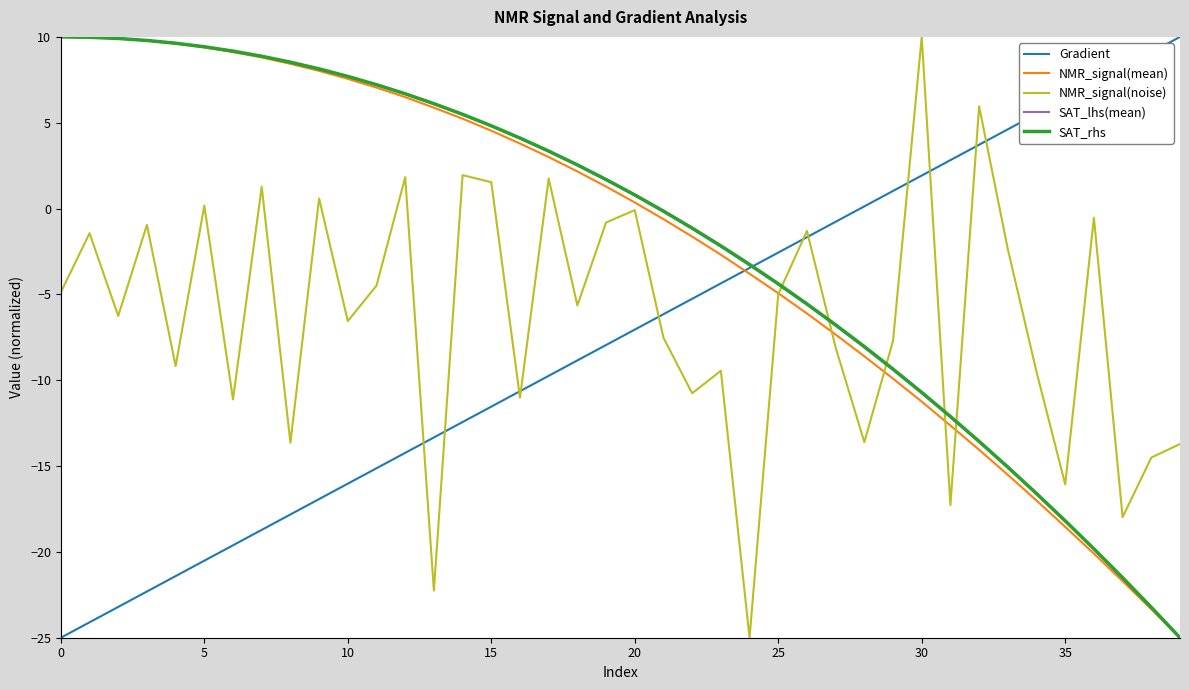

Which series ends up on top after the final intersection of SAT_rhs and NMR_signal(noise)?

NMR_signal(noise)